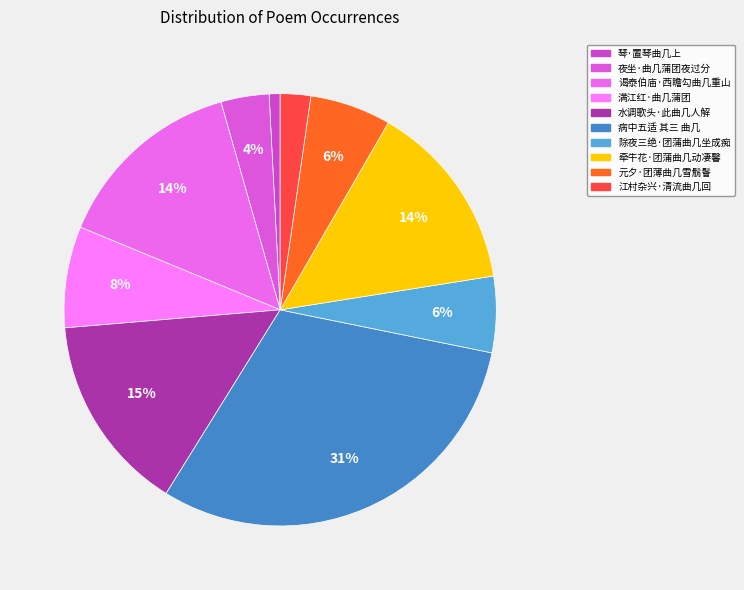

Which category has the smallest portion of the pie?

琴·置琴曲几上